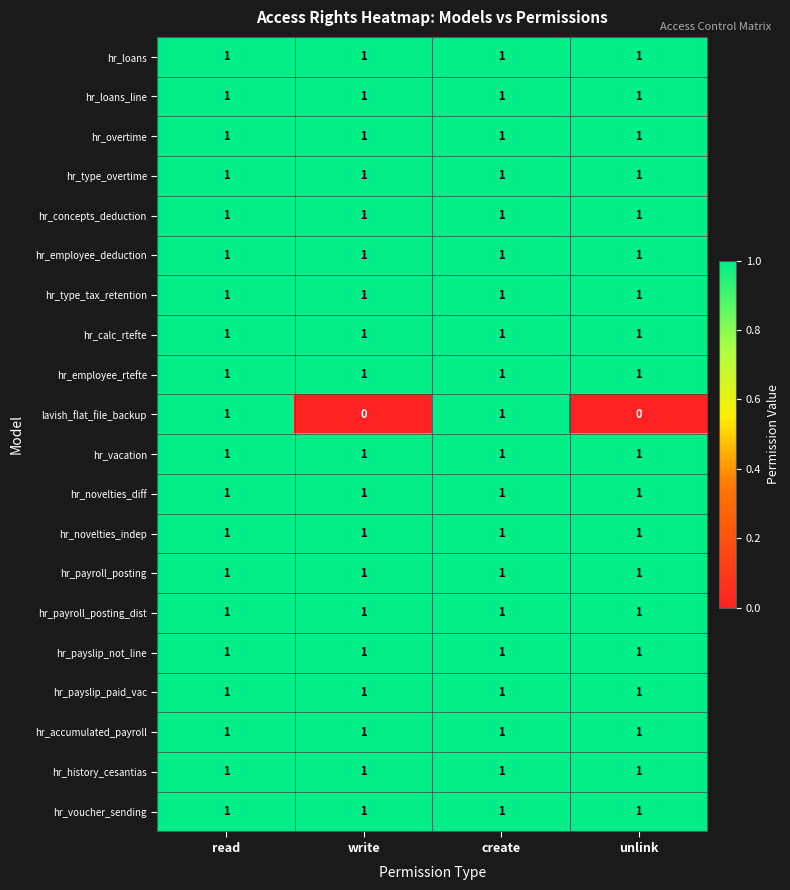

Which series has the widest spread of values?

lavish_flat_file_backup